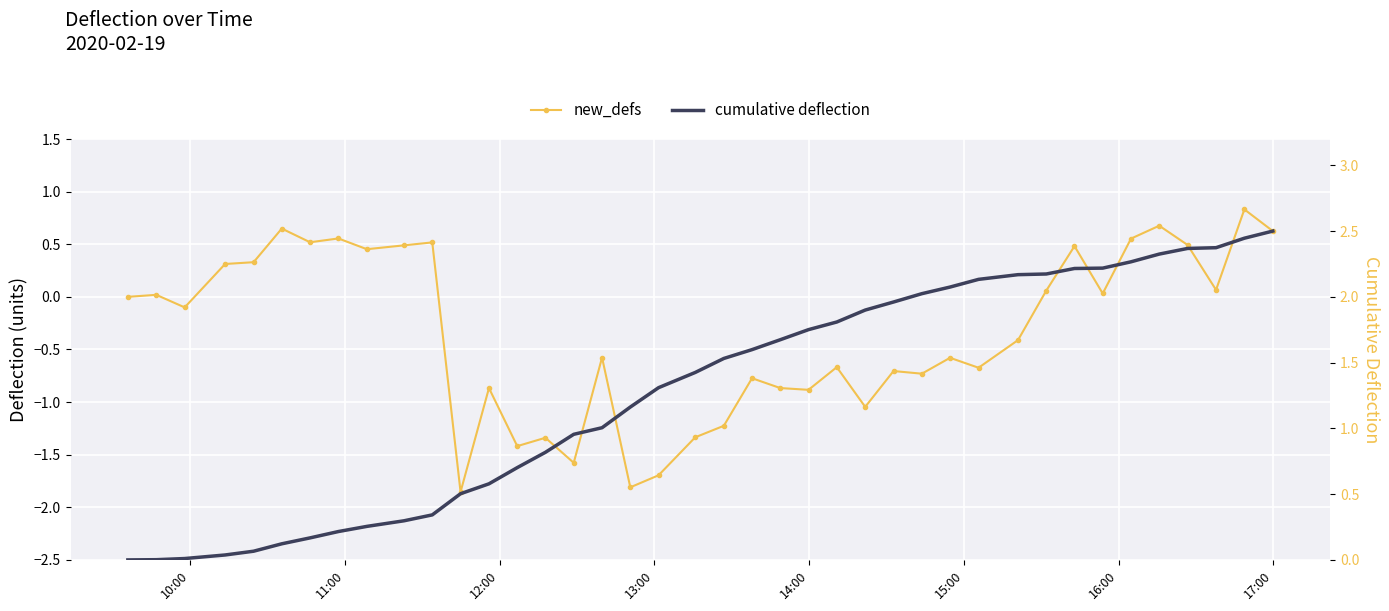

Which series has the largest total across all categories?

cumulative deflection